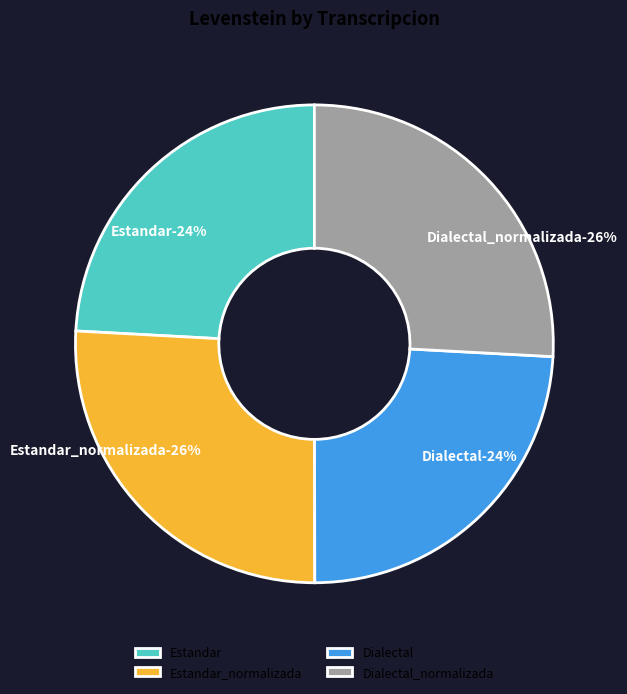

Does Dialectal_normalizada account for over 50% of the chart?

No